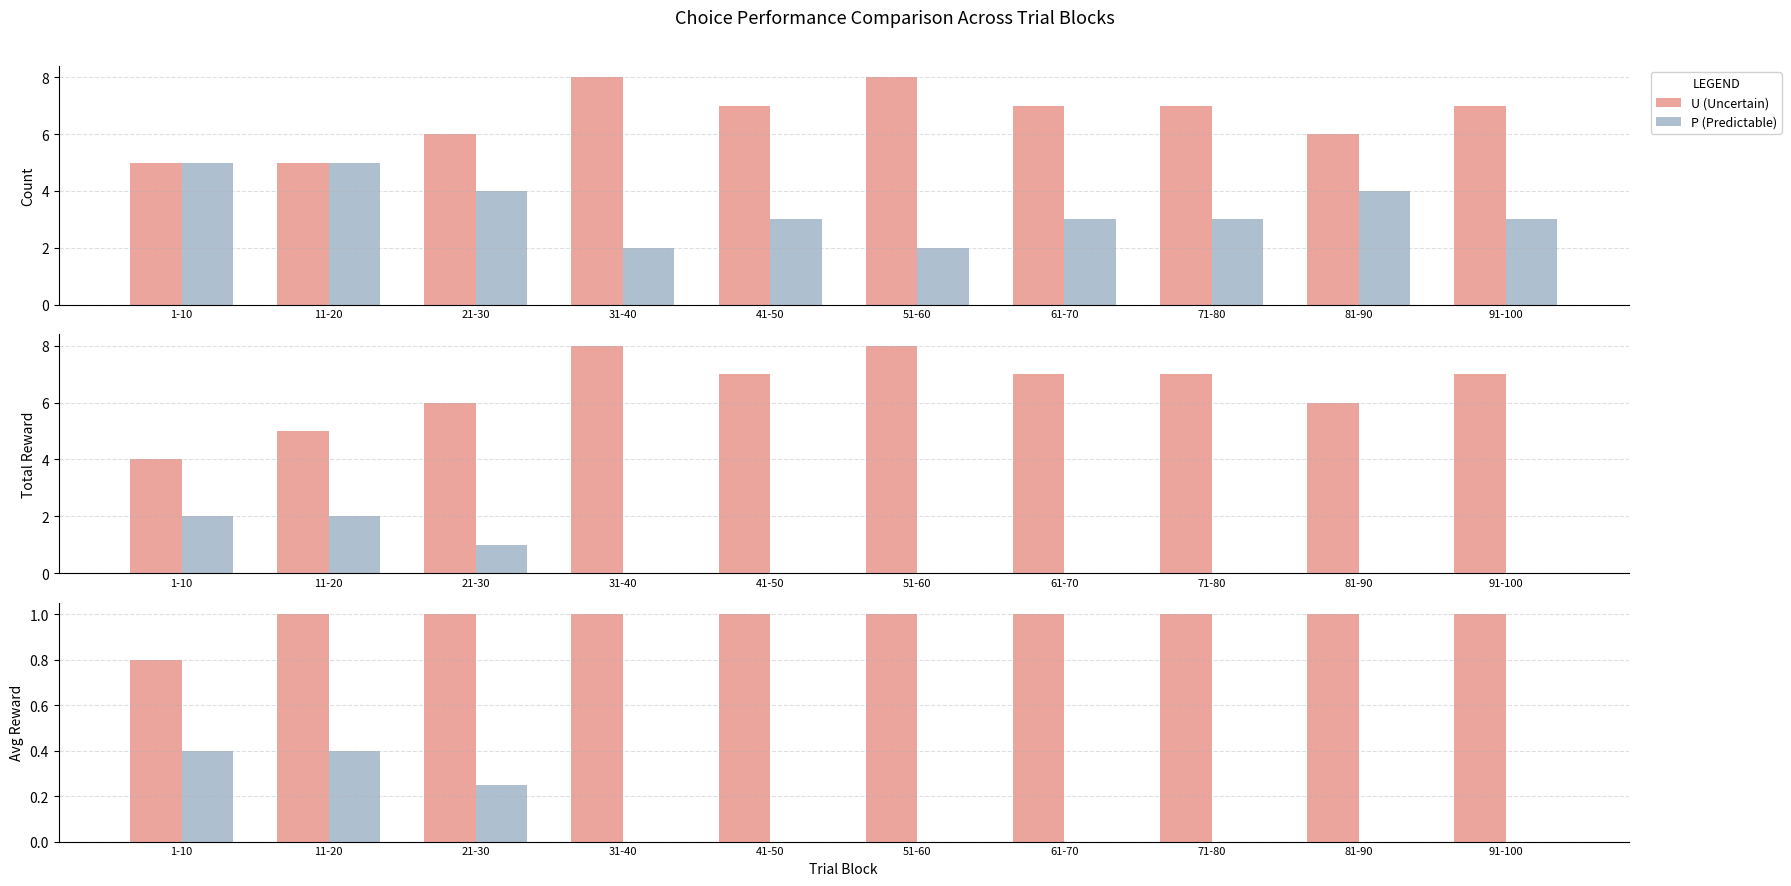

What is the total value across all series at 51-60?

1.0